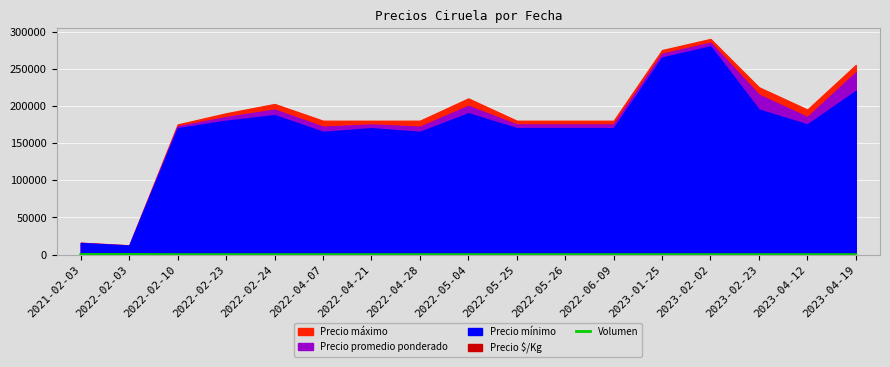

How many data points are less than 17?

8